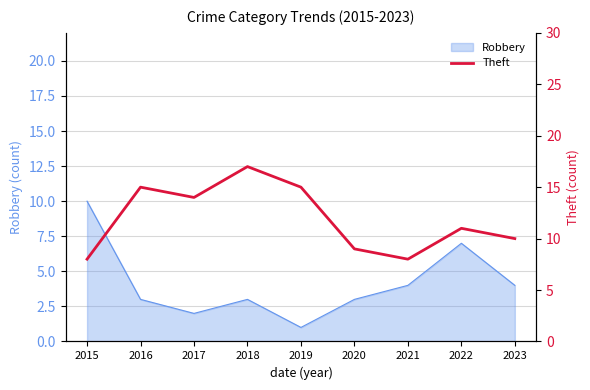

Which category has the lowest value in the Robbery series?

2019